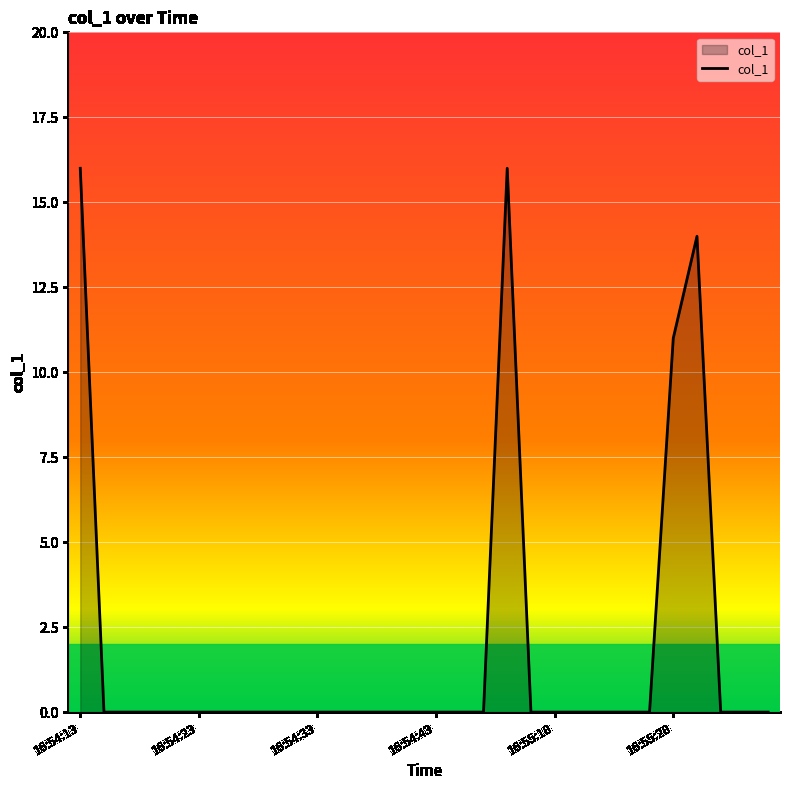

Reading left to right, what are all the values shown in this chart?

16	0	0	0	0	0	0	0	0	0	0	0	0	0	0	0	0	0	16	0	0	0	0	0	0	11	14	0	0	0